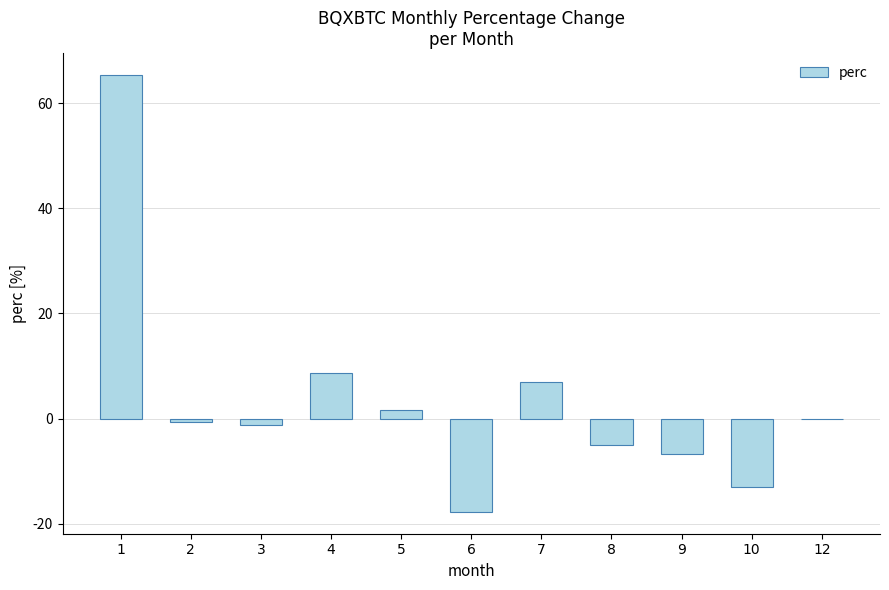

Count the number of categories in the chart.

11